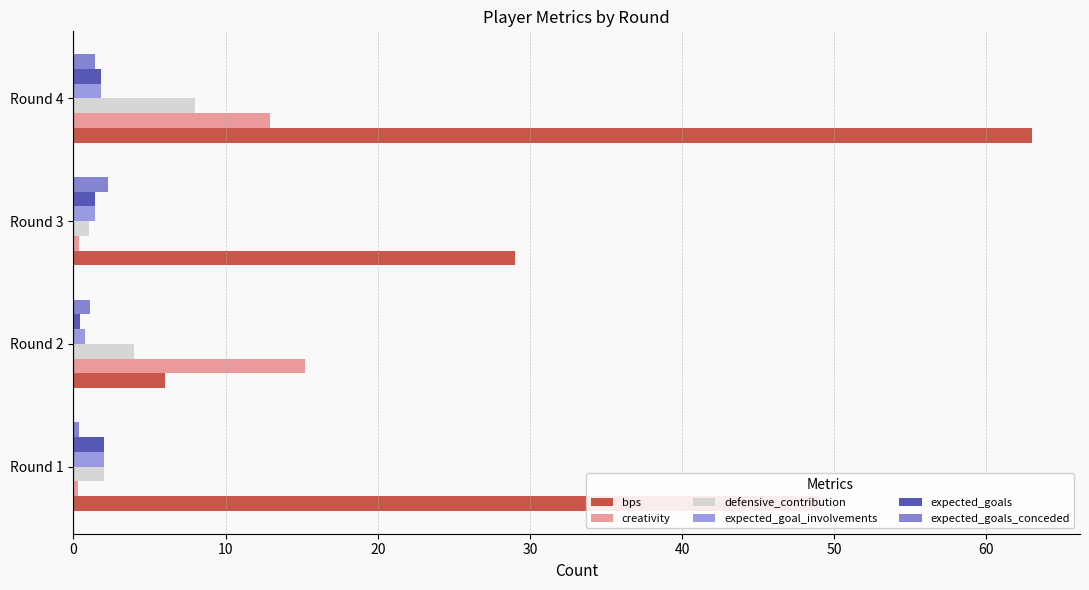

What is the sum of all creativity values?

28.8